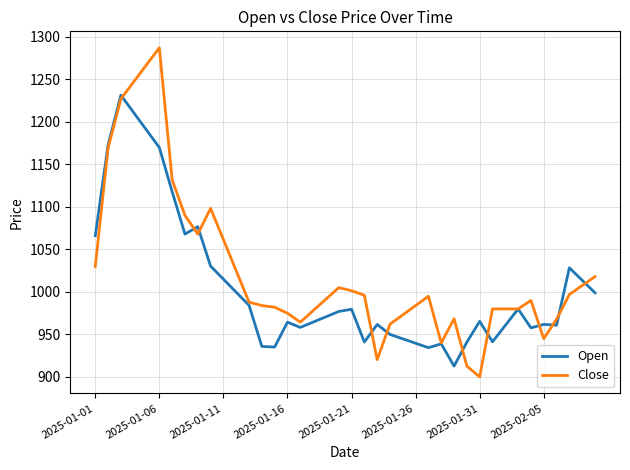

Which series has the widest spread of values?

Close